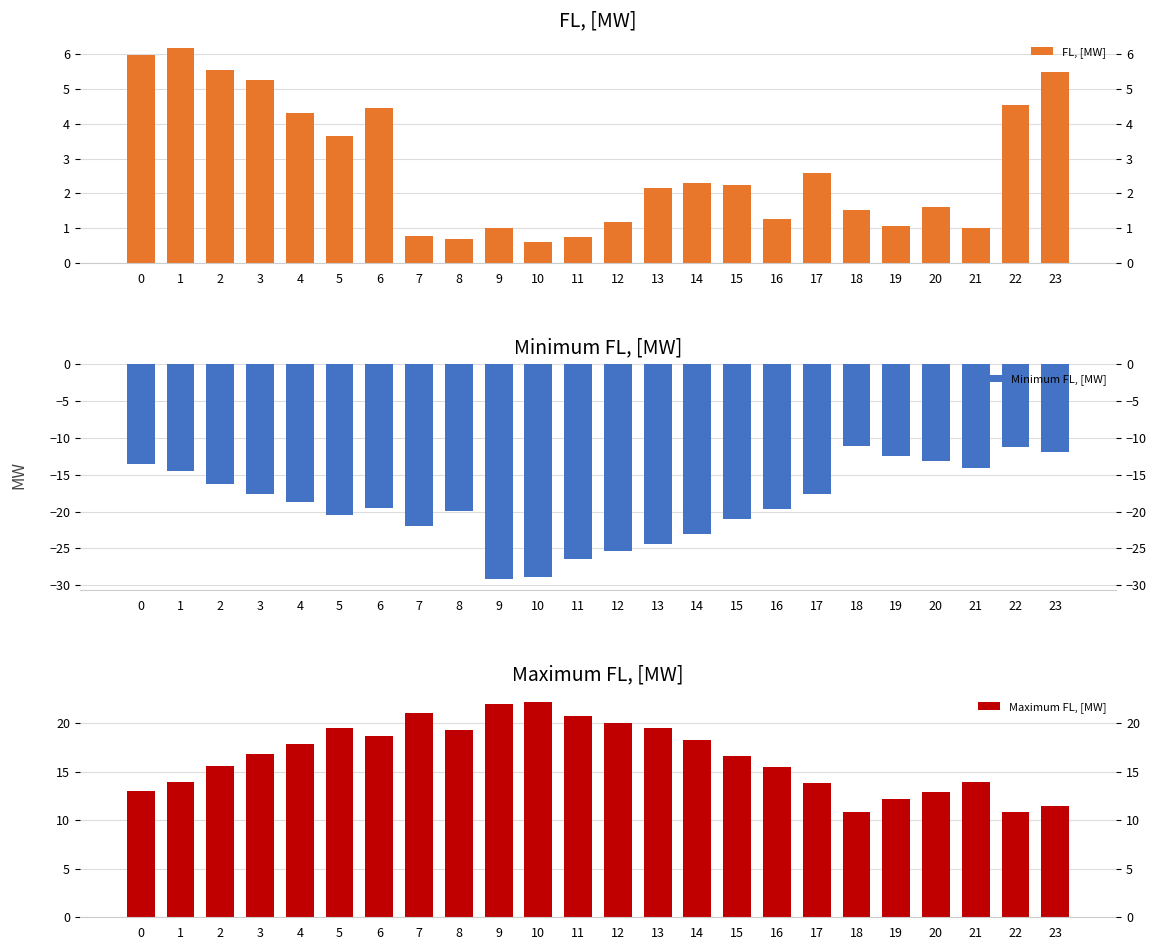

How many data points in FL, [MW] are above 2?

13